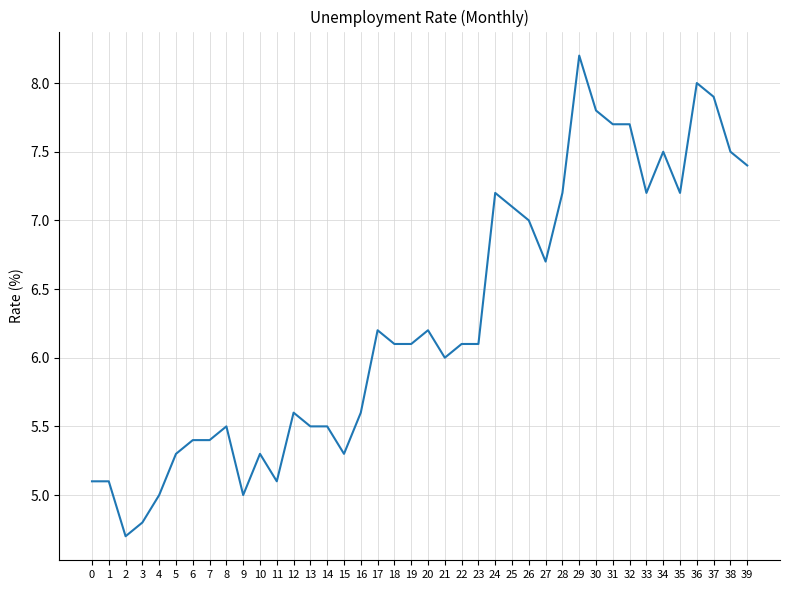

What is the change in value from 25 to 26?

-0.1